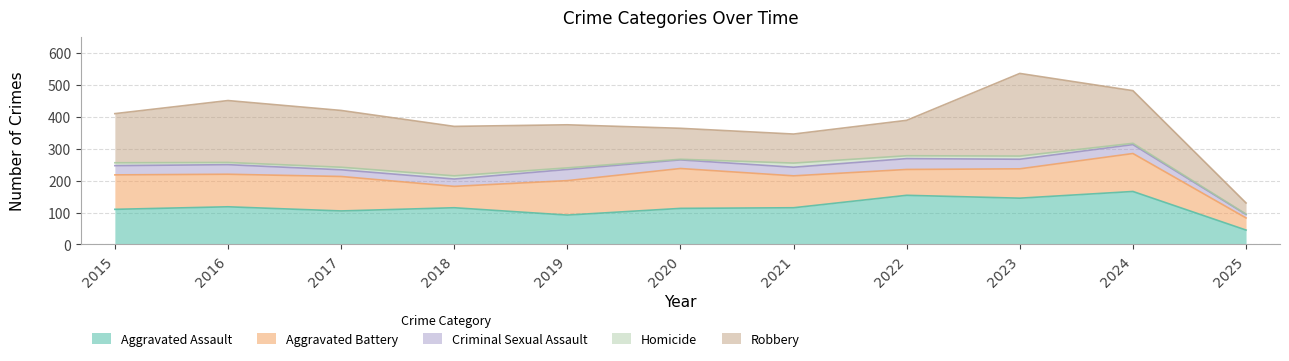

Where is the first local maximum for Criminal Sexual Assault?

2016